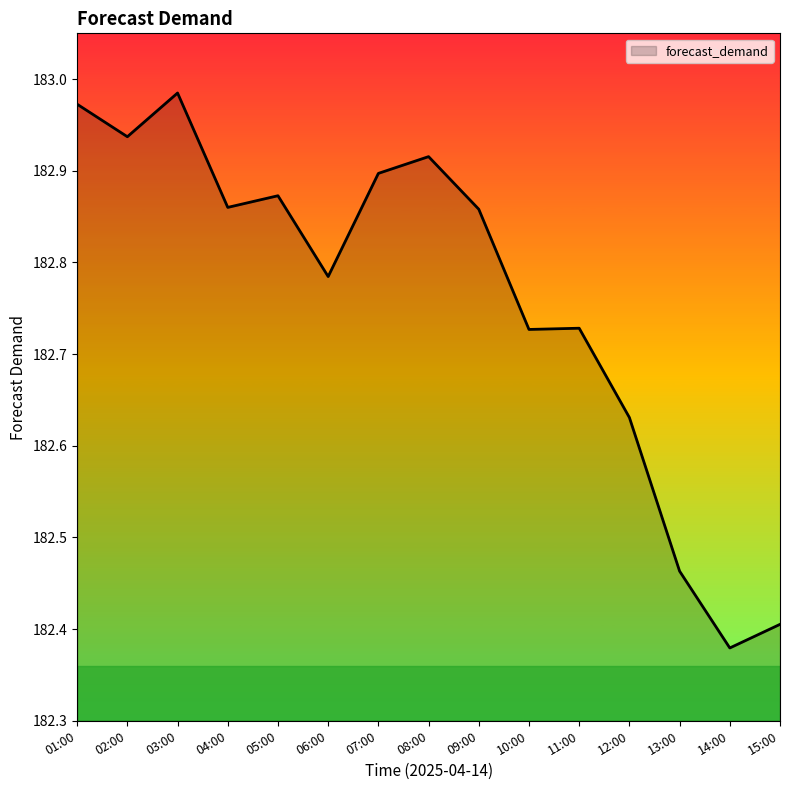

The chart shows a value of 325.1 at 12:00. True or false?

False